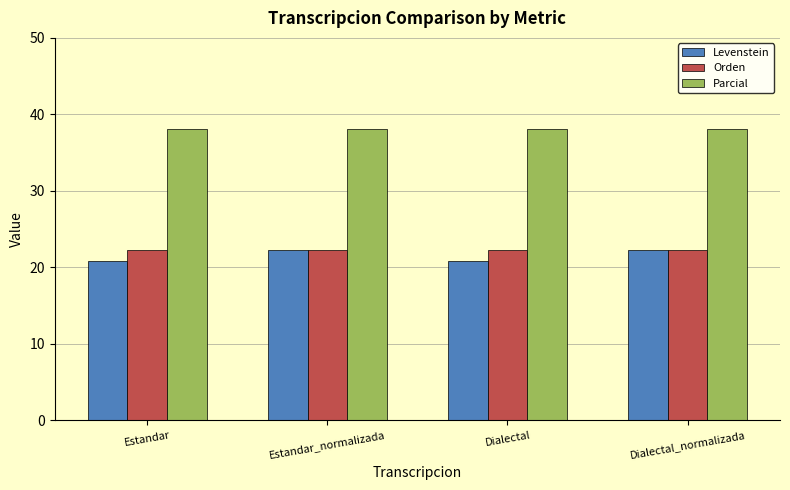

What are all the series names shown in the legend?

Levenstein, Orden, Parcial